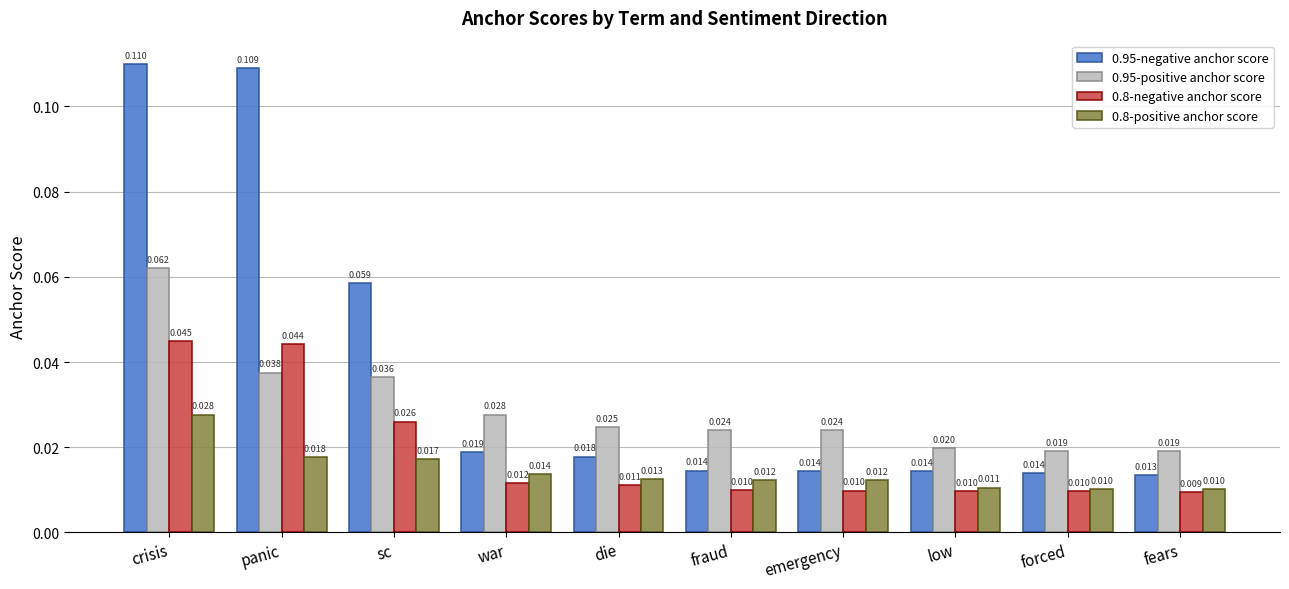

What is the label of the 9th bar from the right?

panic